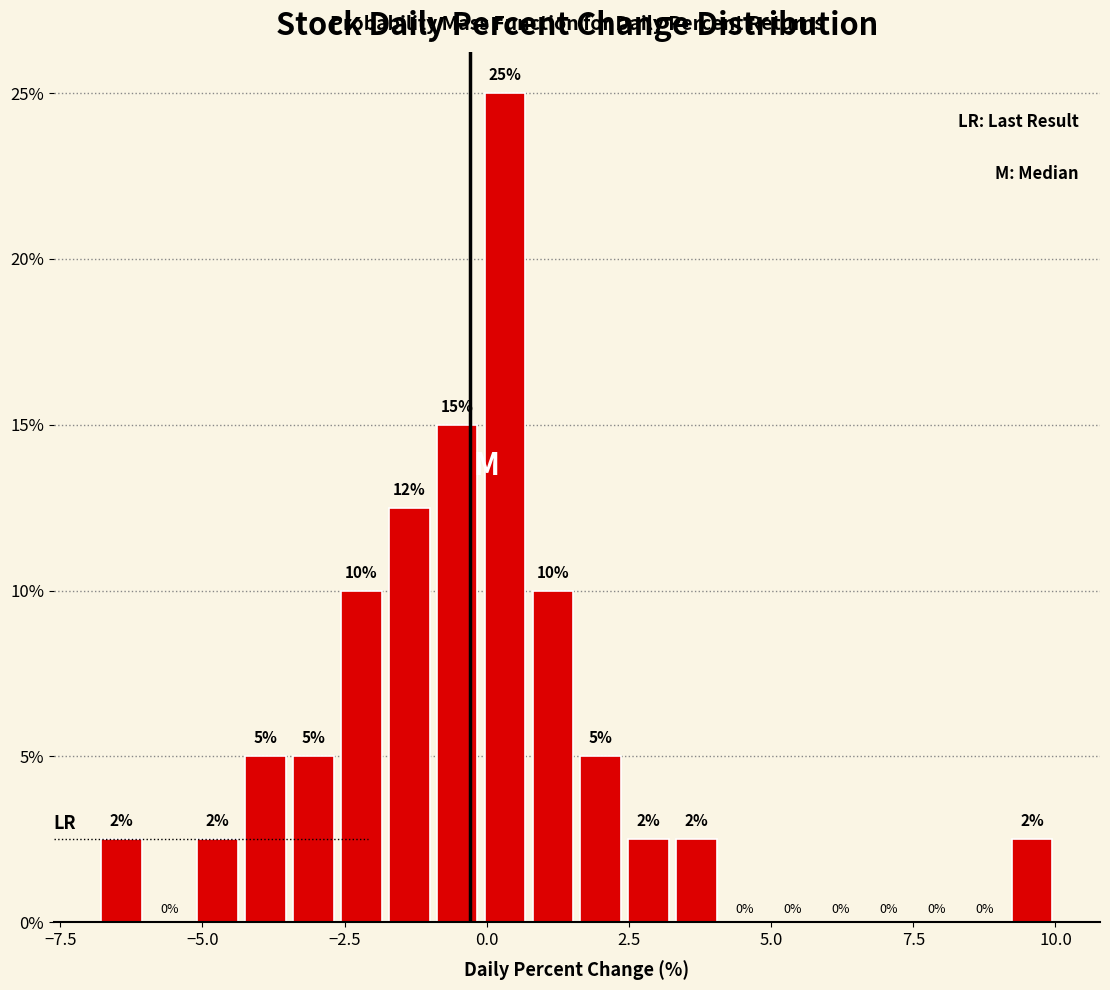

Read against the x-axis, roughly where is the centre of the tallest bar?

0.5